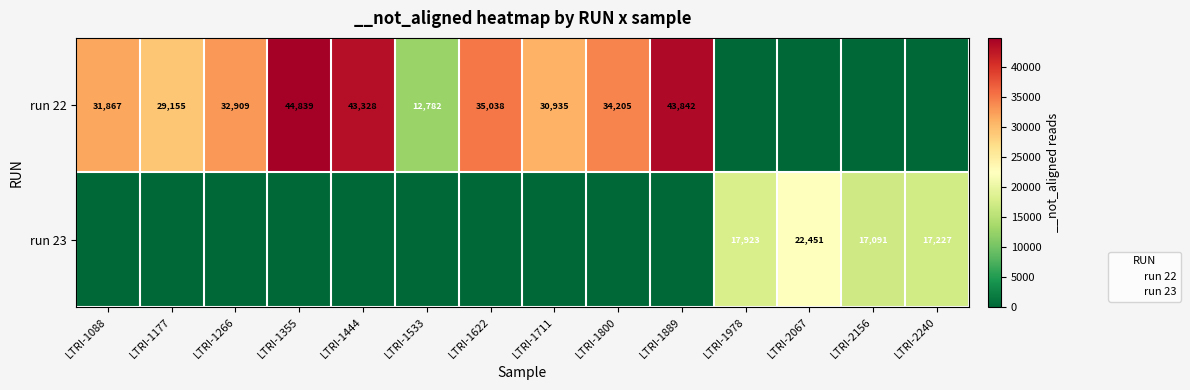

Where is LTRI-1355 nearest to the value 22419?

1